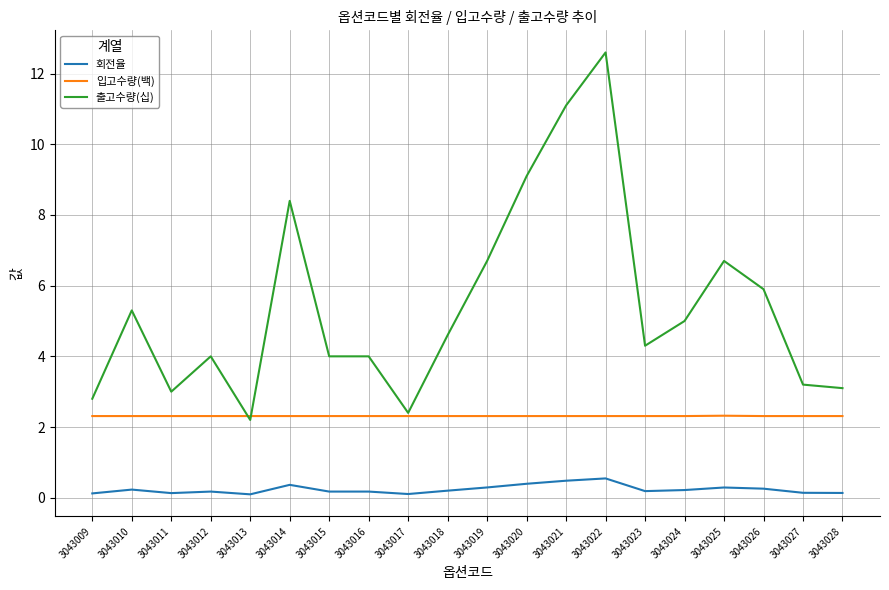

At how many categories does at least one series exceed 10?

2